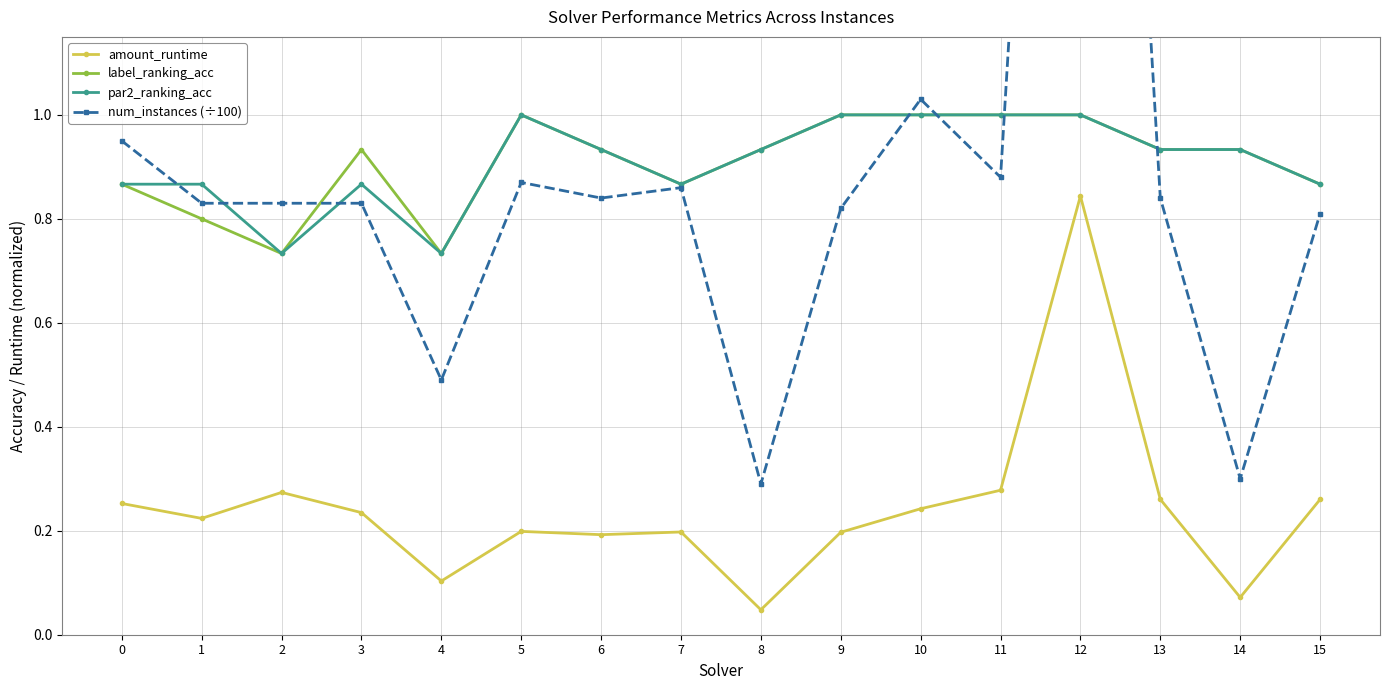

Rank the categories by num_instances (÷100) value from highest to lowest.

12, 10, 0, 11, 5, 7, 6, 13, 1, 2, 3, 9, 15, 4, 14, 8